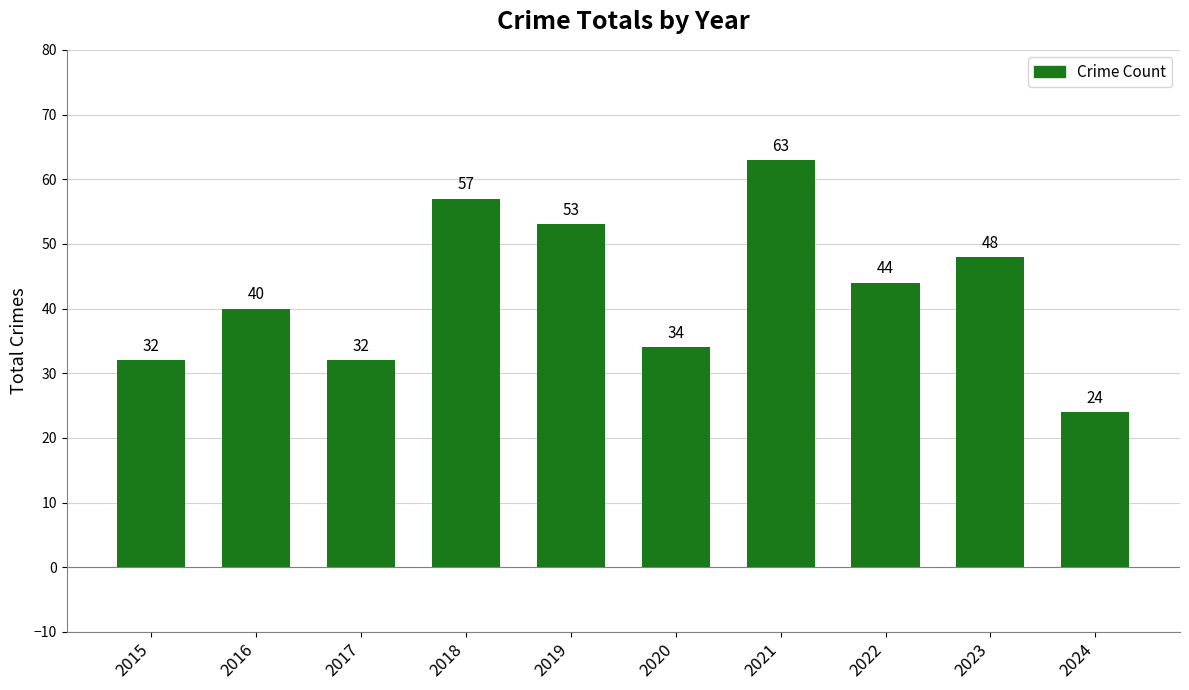

Reading left to right, transcribe all the data shown in this chart.

2015=32	2016=40	2017=32	2018=57	2019=53	2020=34	2021=63	2022=44	2023=48	2024=24